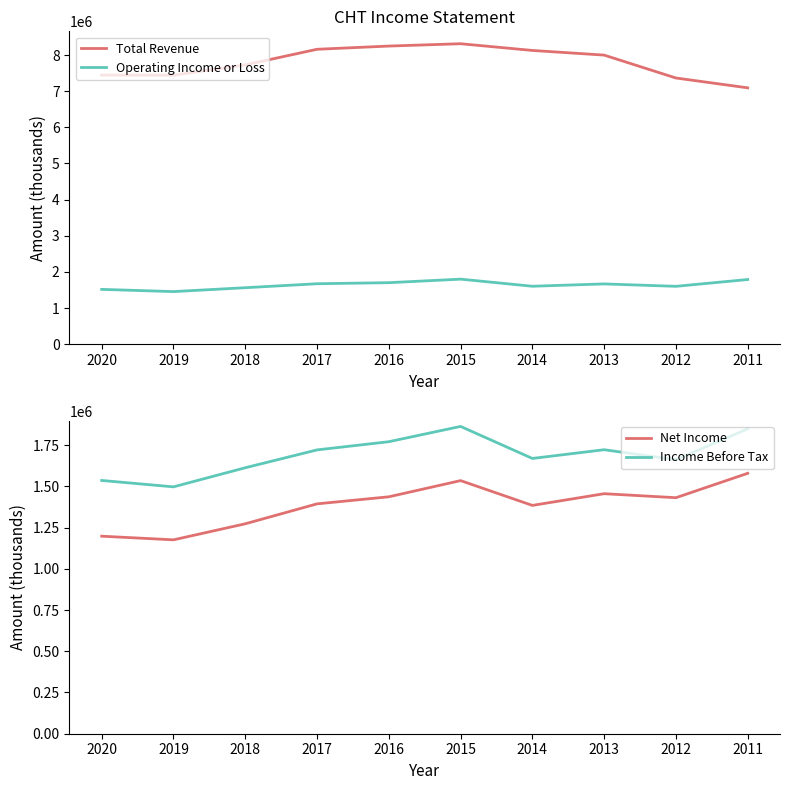

True or false: Total Revenue and Net Income intersect in this chart.

False